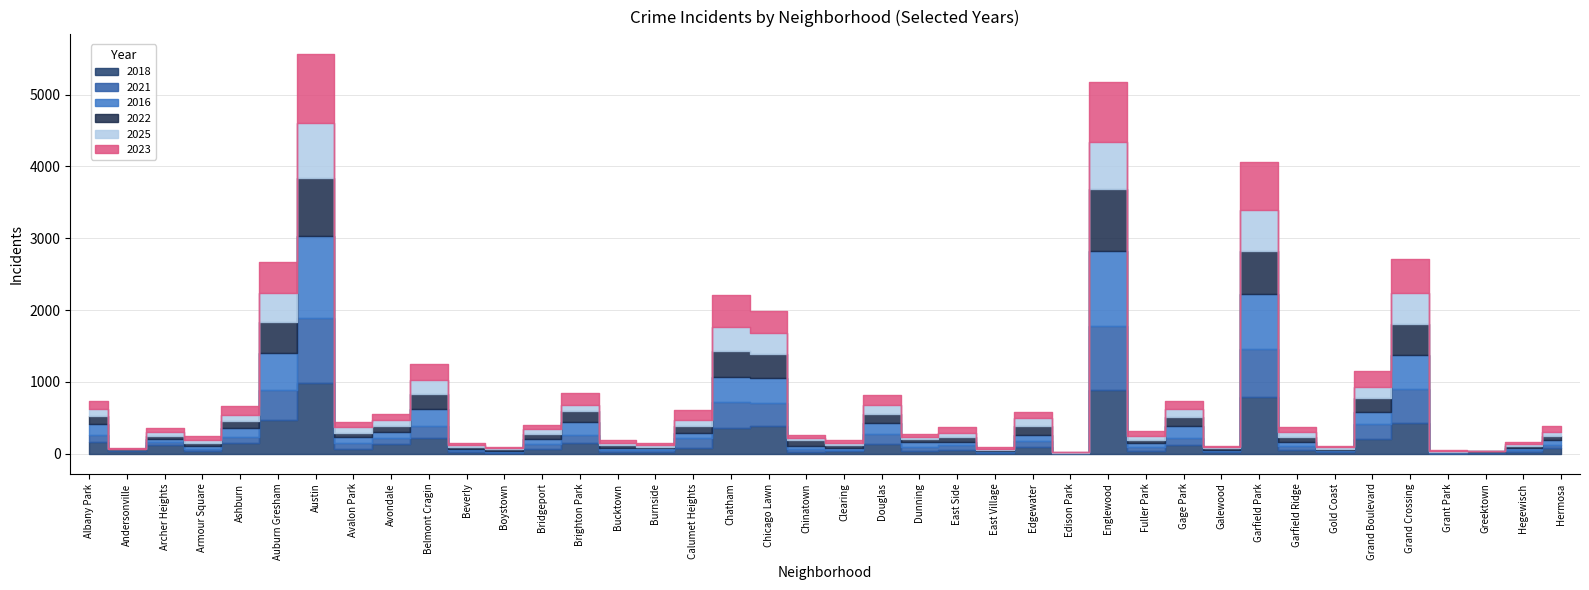

How many data points does each series have?

40